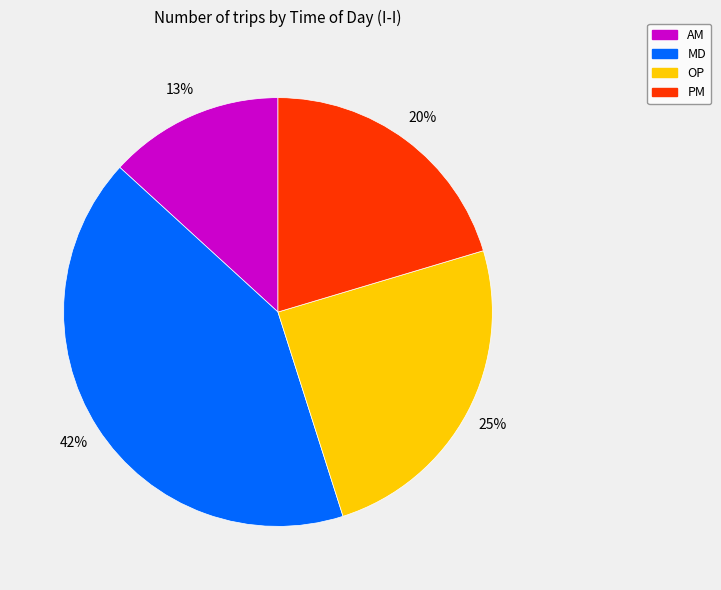

What is the largest slice in the pie chart?

MD